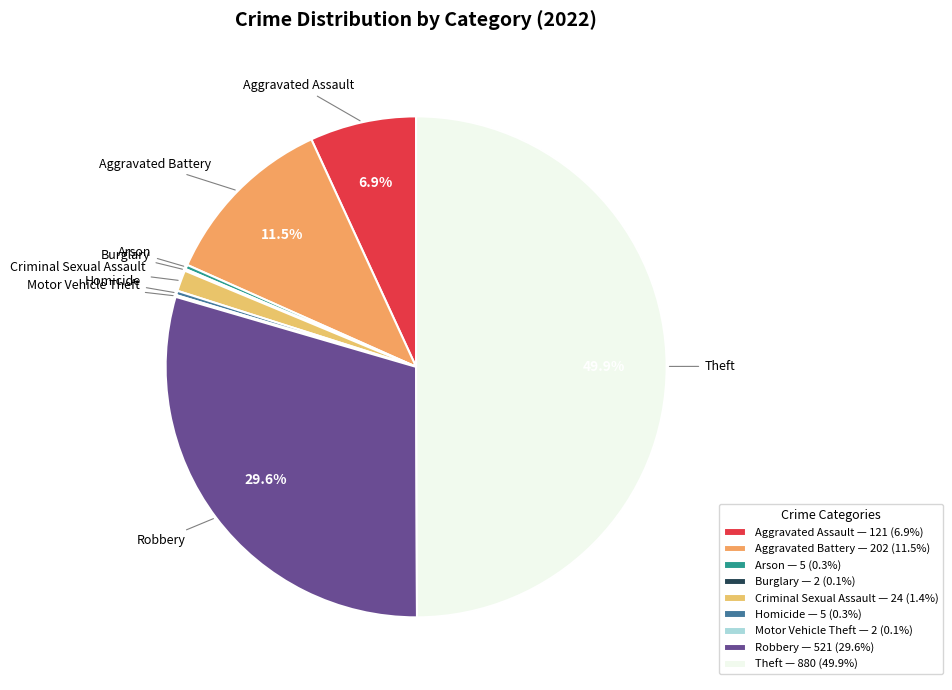

What is the largest slice in the pie chart?

Theft